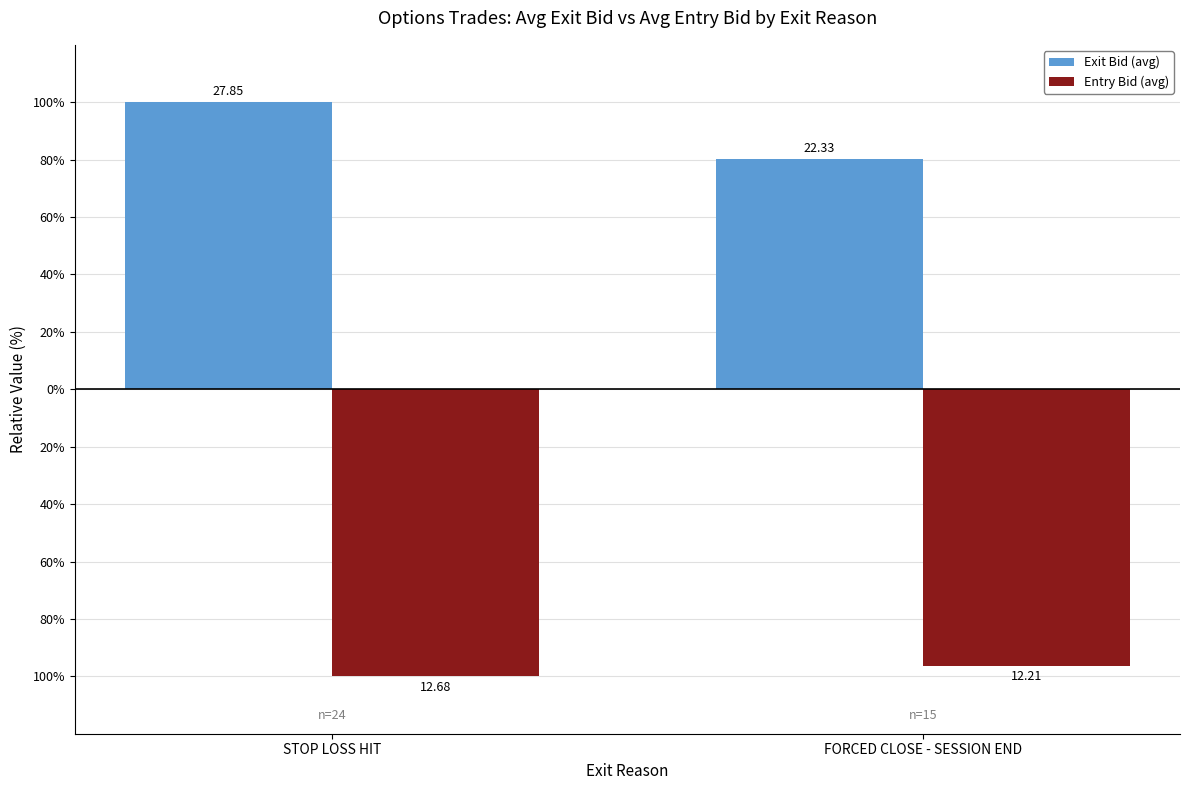

At which label is Entry Bid (avg) closest to -98?

FORCED CLOSE - SESSION END